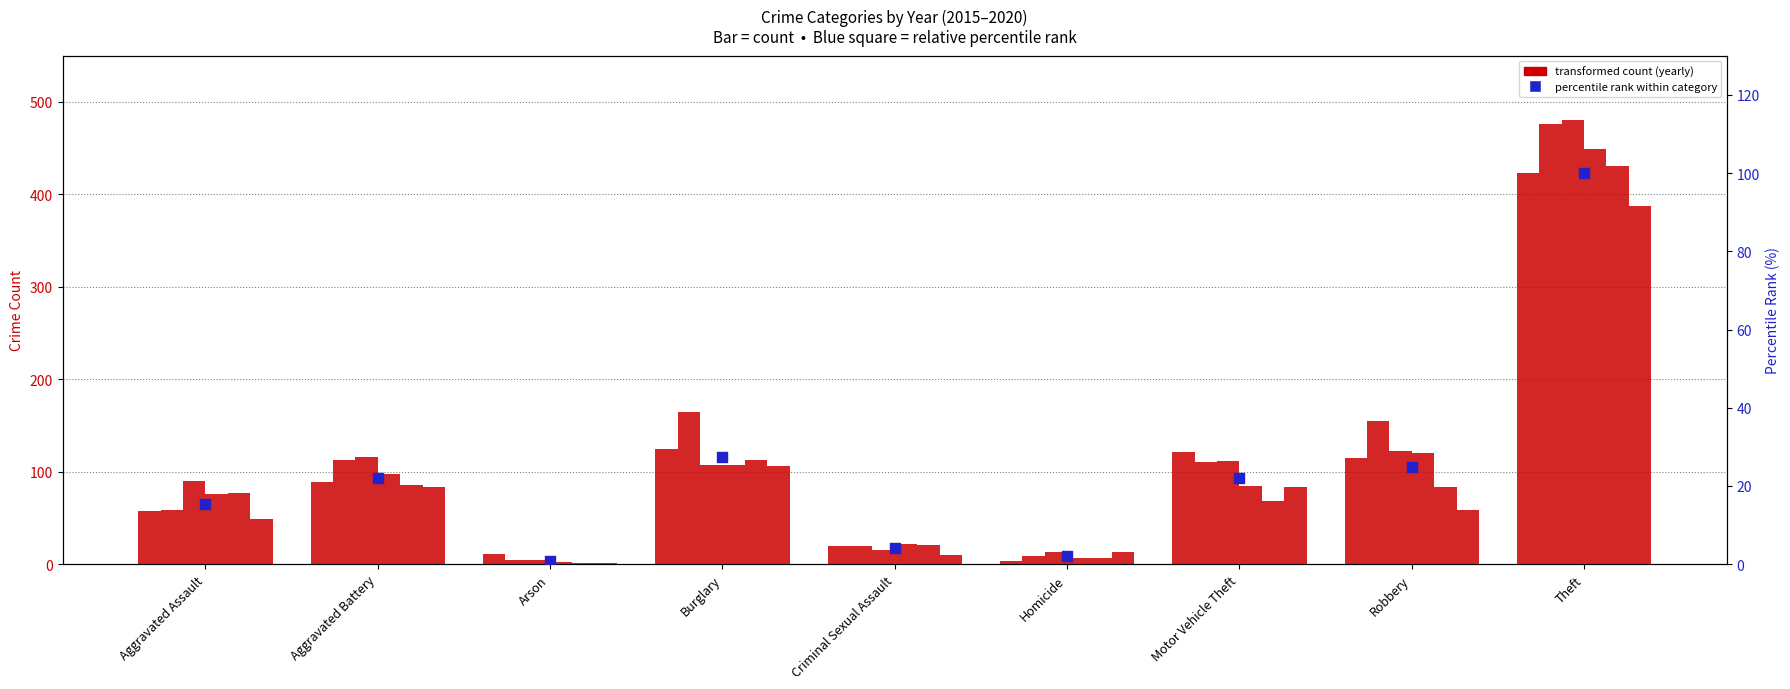

At how many categories does at least one series exceed 287?

1